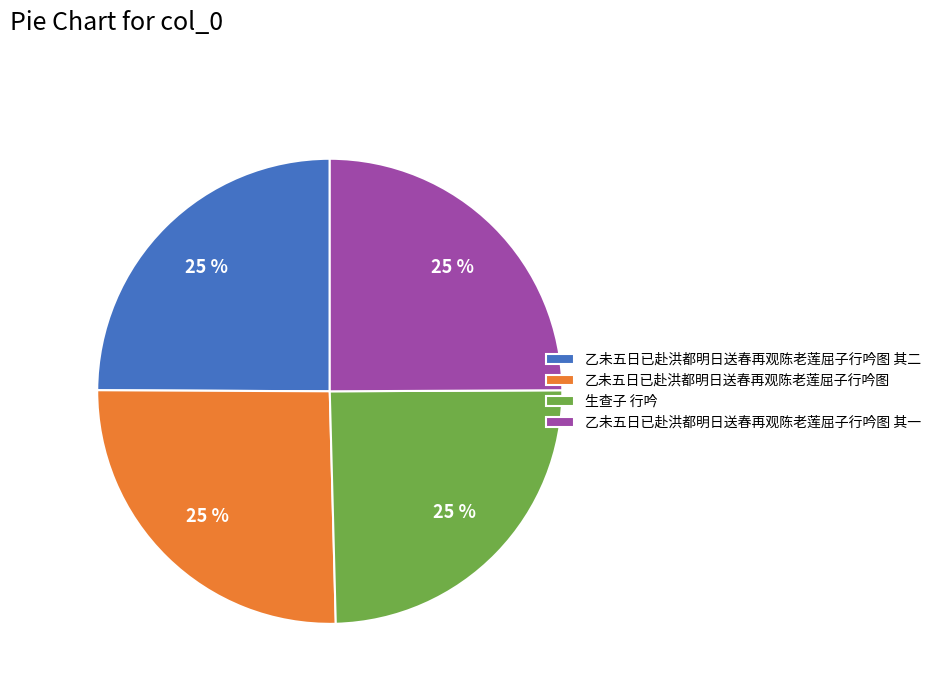

Count the number of slices in the pie.

4